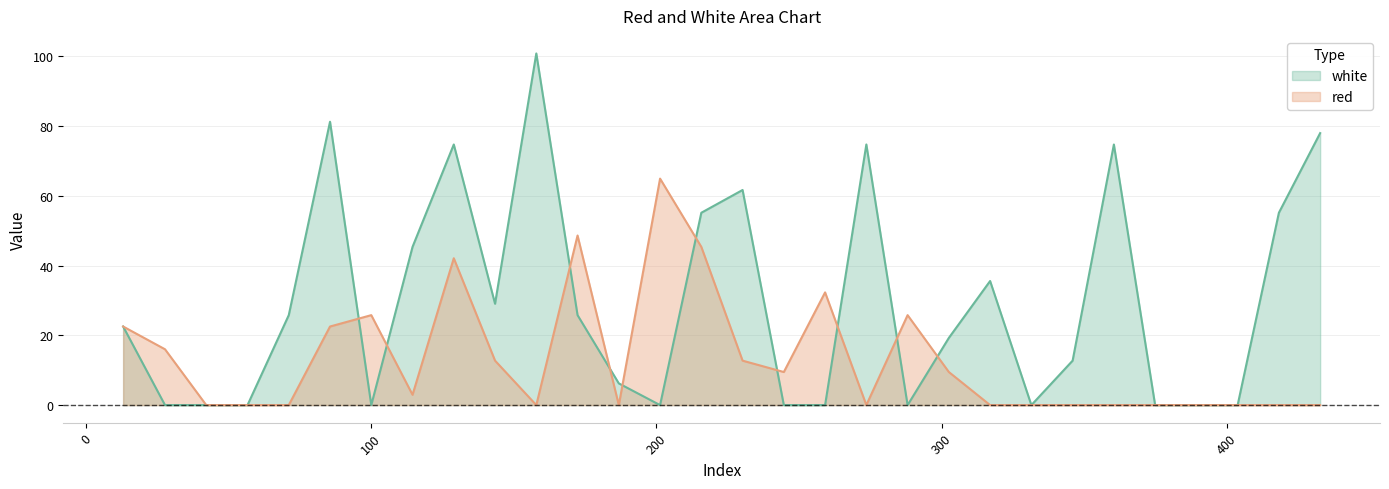

At 157.9, list the series in order from smallest to largest.

red, white